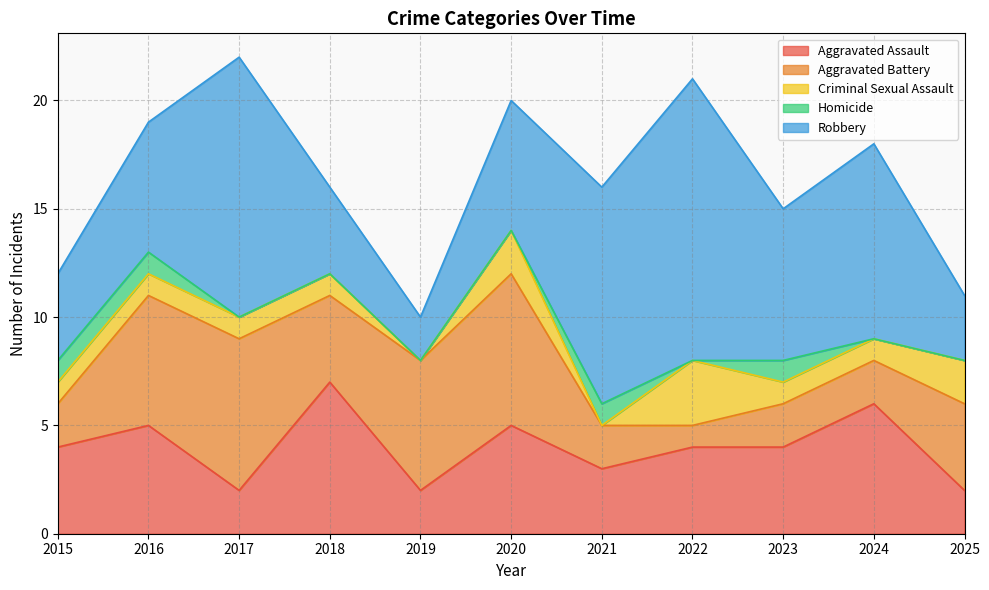

List the series in order of their peak value, highest first.

Robbery, Aggravated Assault, Aggravated Battery, Criminal Sexual Assault, Homicide